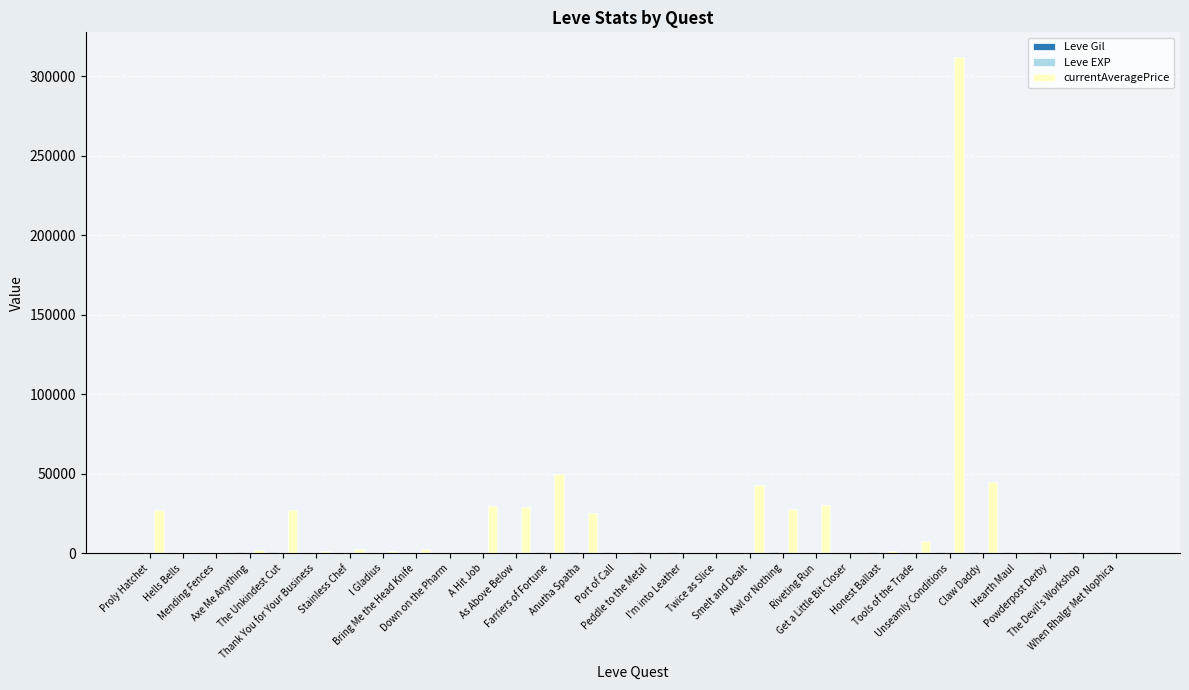

Which series has the largest total across all categories?

currentAveragePrice